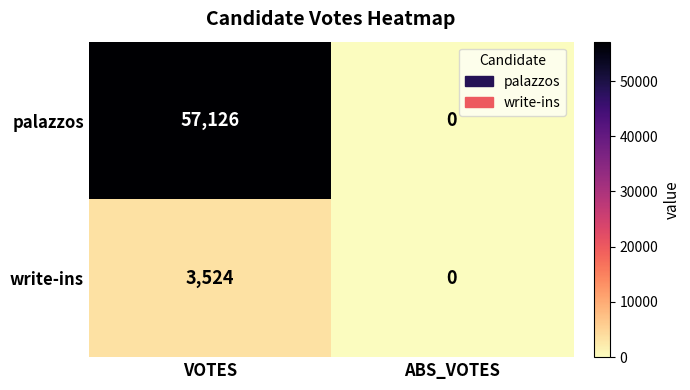

The palazzos series shows 37924 at VOTES. True or false?

False